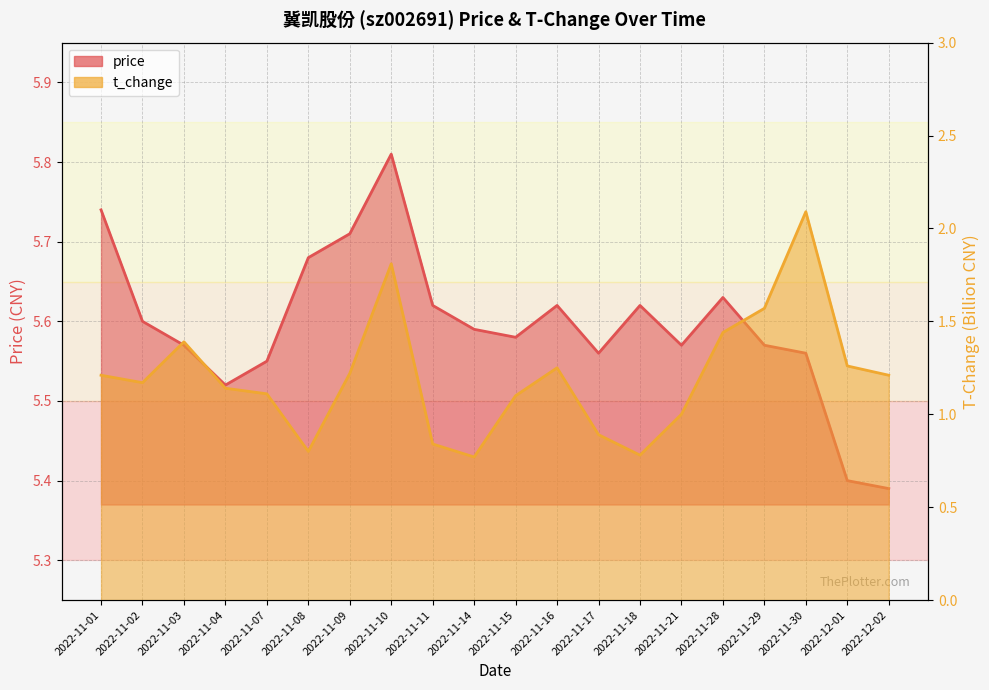

What is the sum of the t_change values at 2022-11-16 and 2022-11-29?

2.8